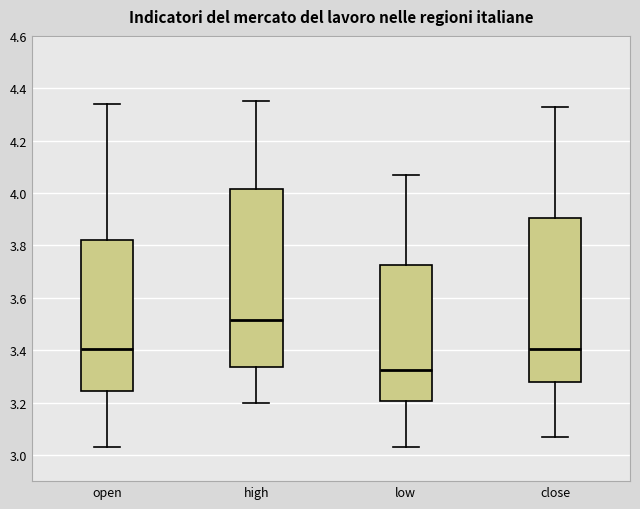

Which box has the lowest median line?

low